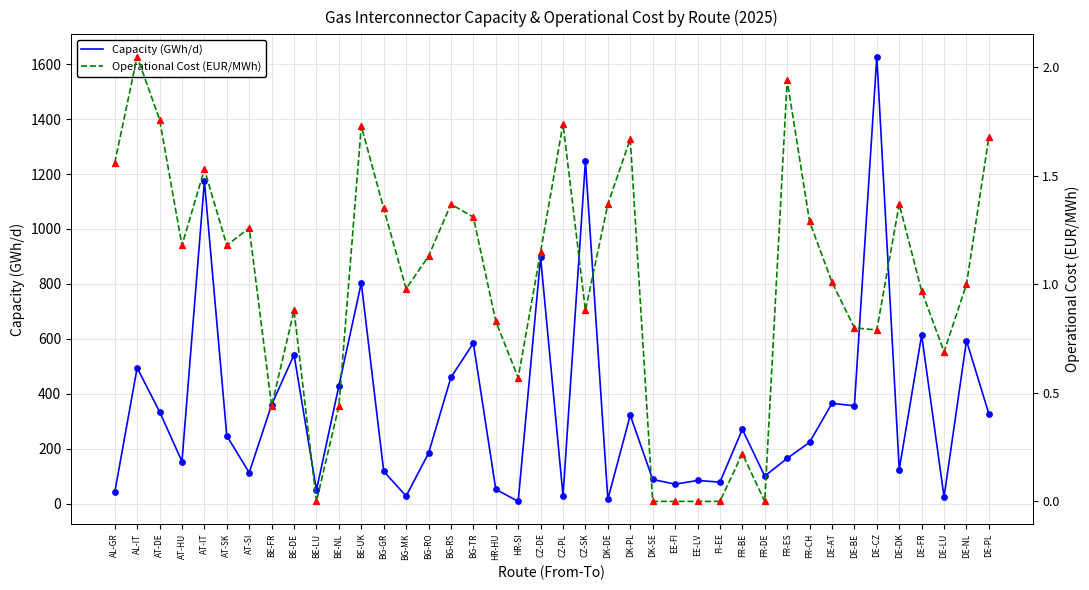

At which category is the sum across all series the highest?

DE-CZ